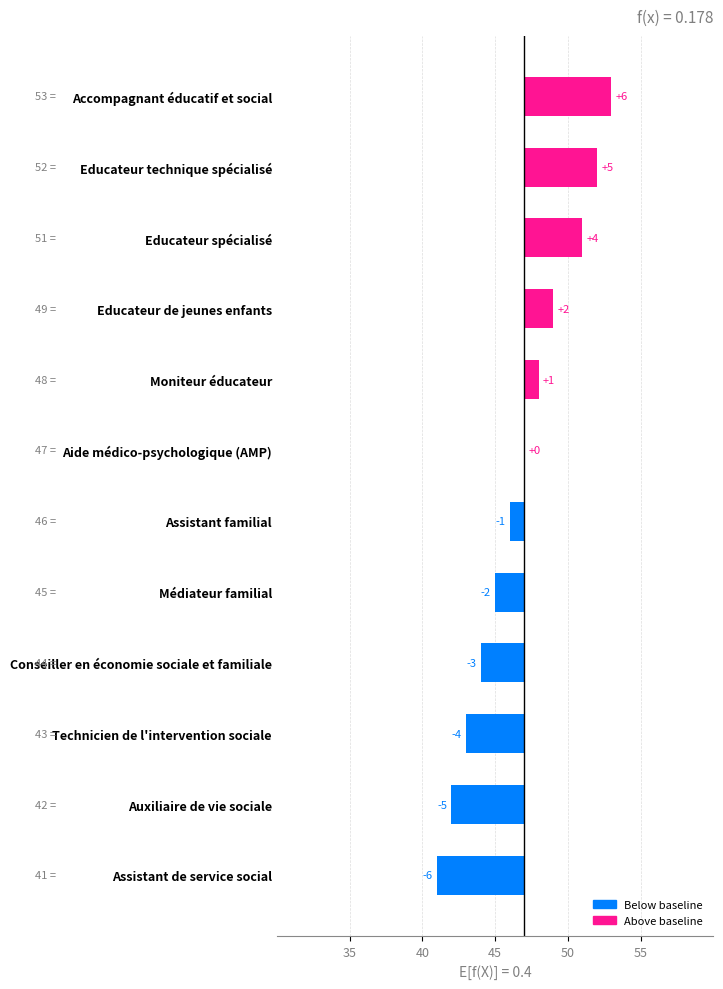

What is the label of the 3rd bar from the right?

Educateur spécialisé